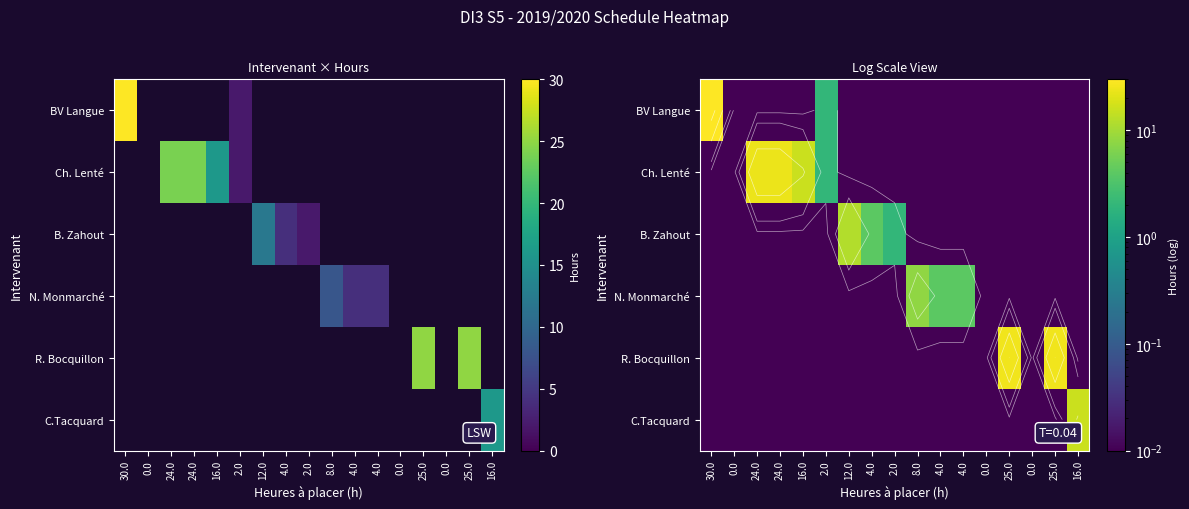

What is the maximum value shown in the chart?

30.0